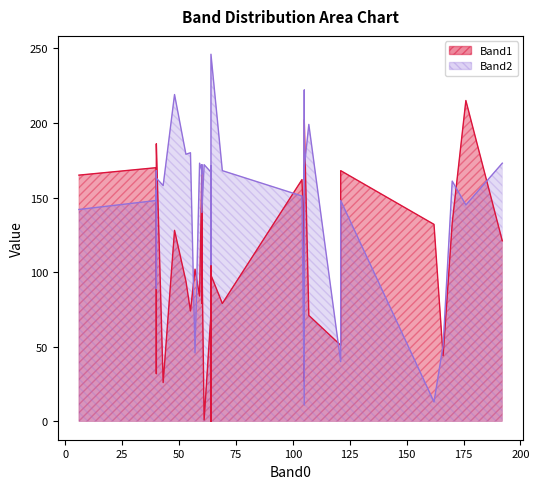

True or false: Band1 has a value of 17 at 107.

False